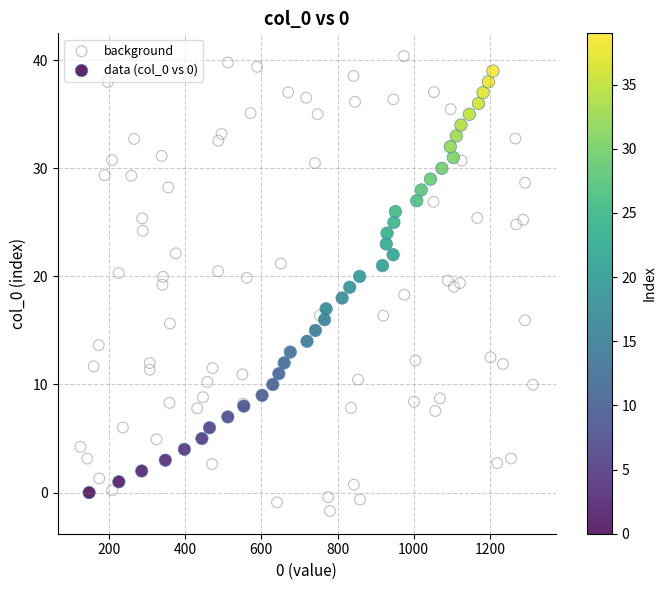

Which series has the largest Y range (max minus min)?

background